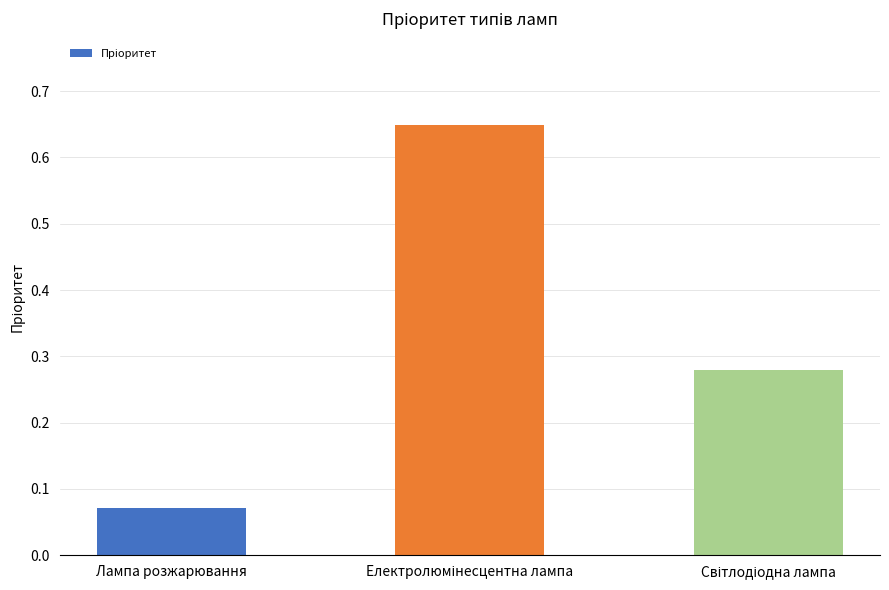

What is the difference between the maximum and second lowest values?

0.4